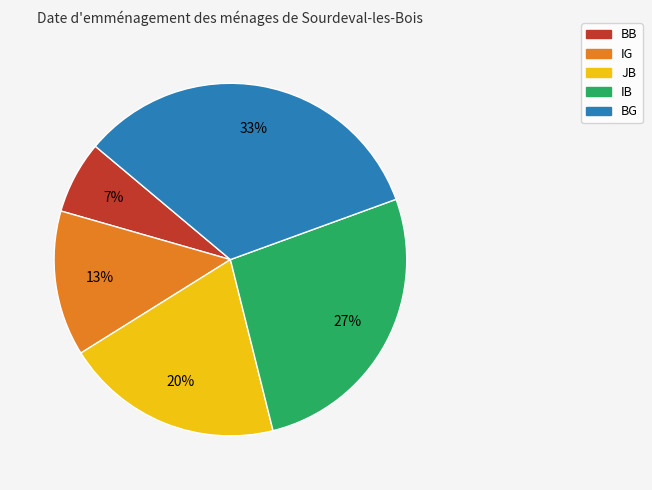

How many segments does this pie chart have?

5